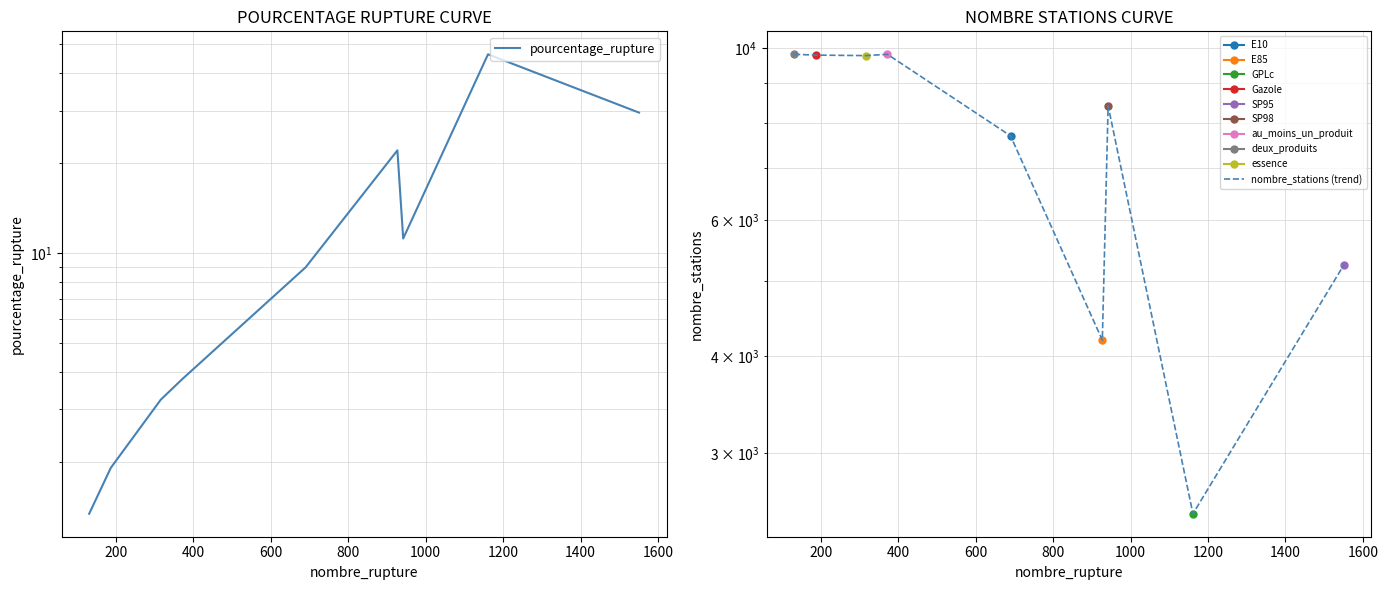

At 1200, list the series in order from smallest to largest.

pourcentage_rupture, nombre_stations (trend)